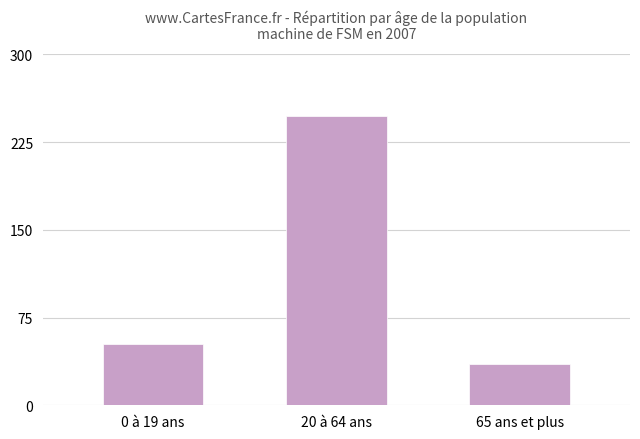

What is the ratio of the value at 0 à 19 ans to the value at 65 ans et plus?

1.5